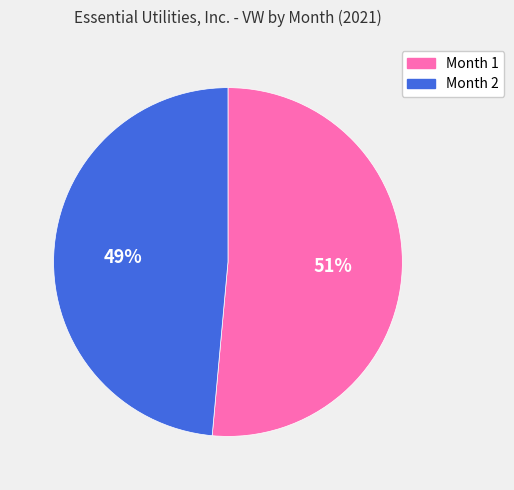

Is there any slice that represents more than half of the pie?

Yes